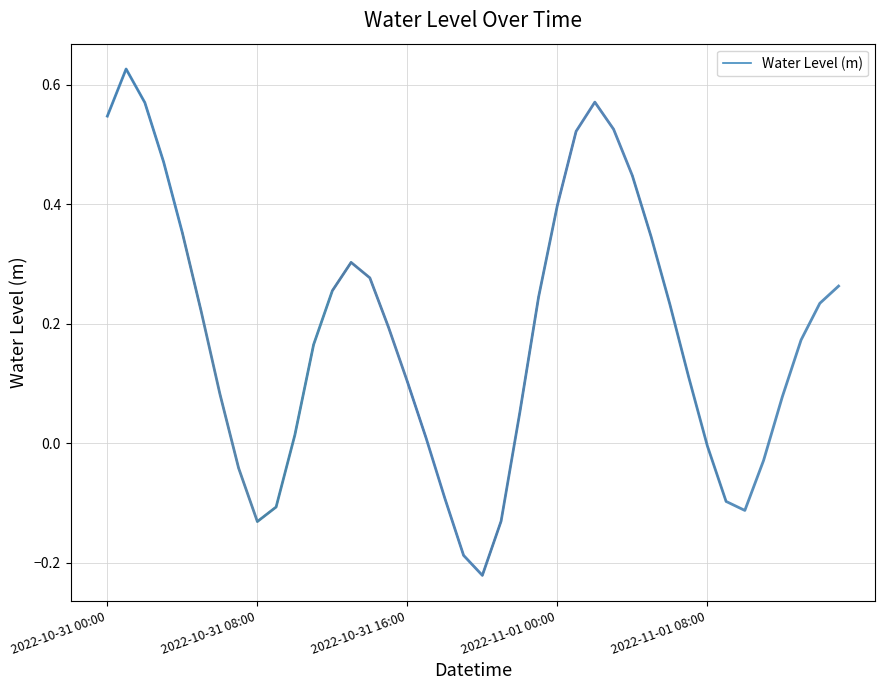

True or false: there are more than 2 points higher than both neighbors.

True